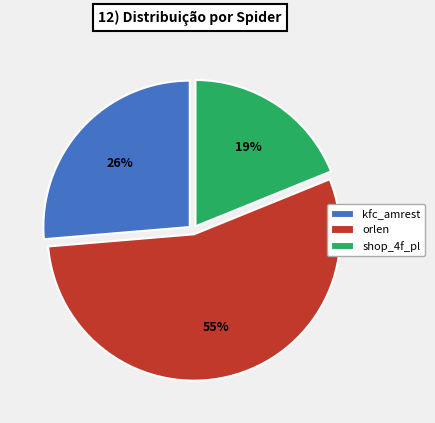

Do orlen and shop_4f_pl together represent more than half of the pie?

Yes